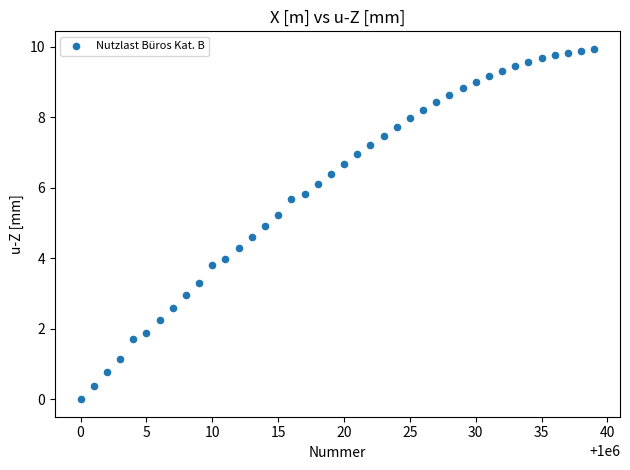

What is the range of X values (max minus min)?

39.0